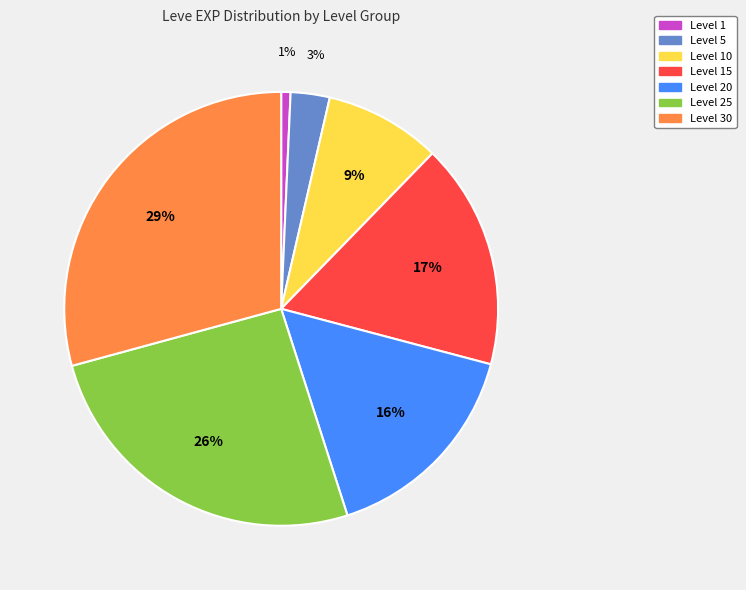

Is there any slice that represents more than half of the pie?

No